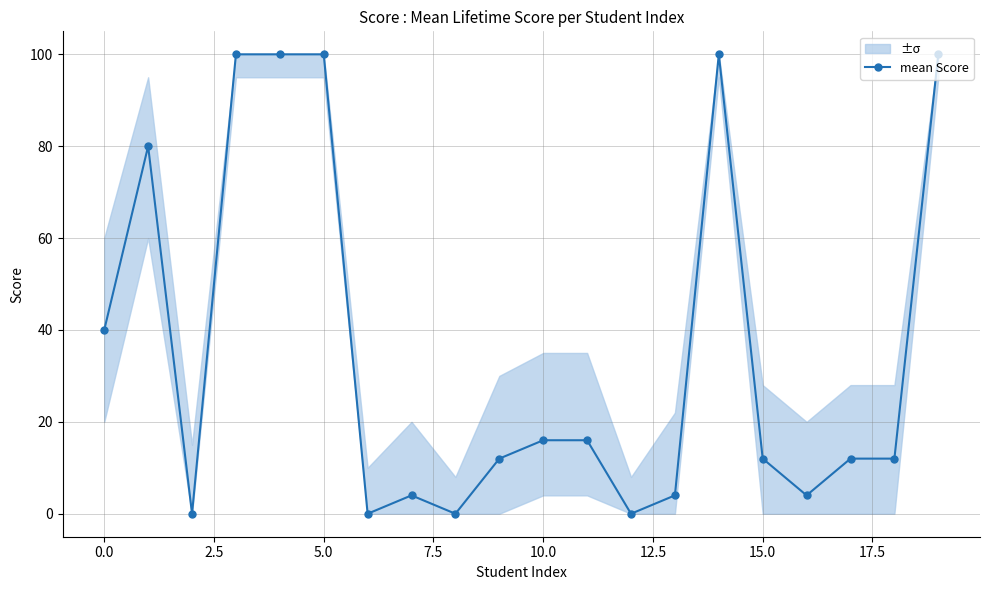

What is the maximum value for mean Score?

100